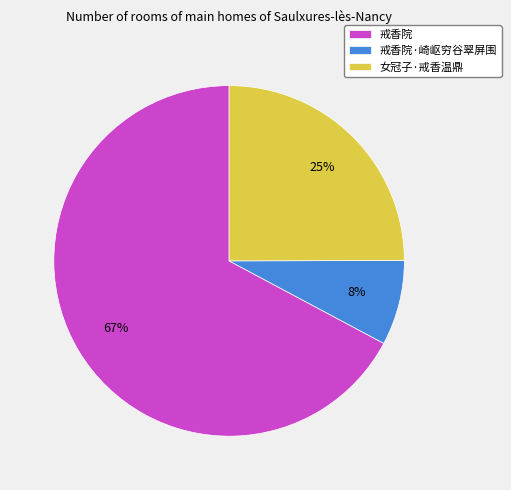

Which category accounts for the majority?

戒香院